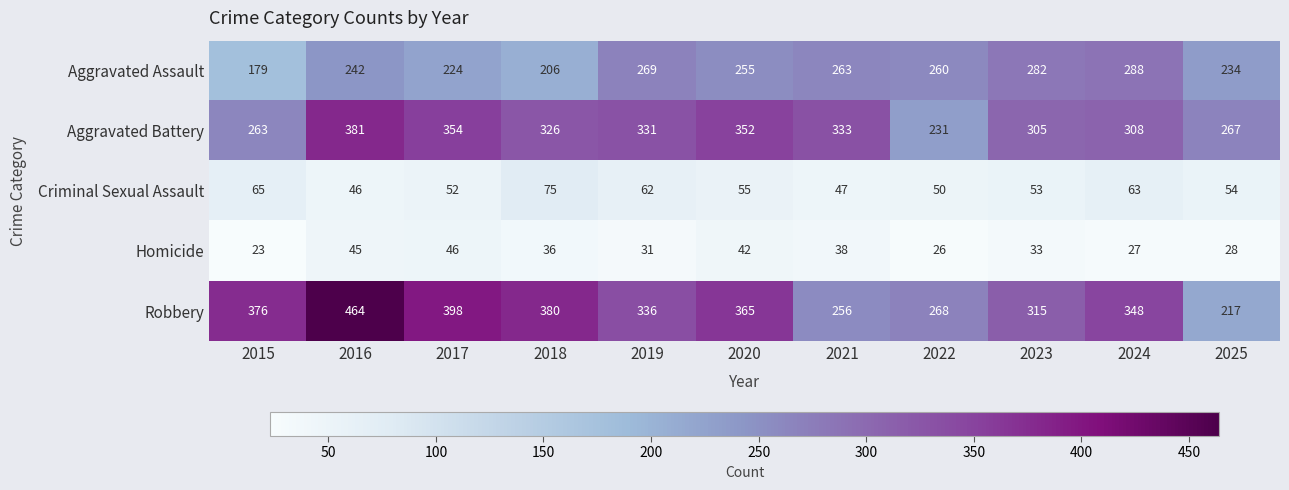

What is the difference between the highest and lowest values at 2024?

321